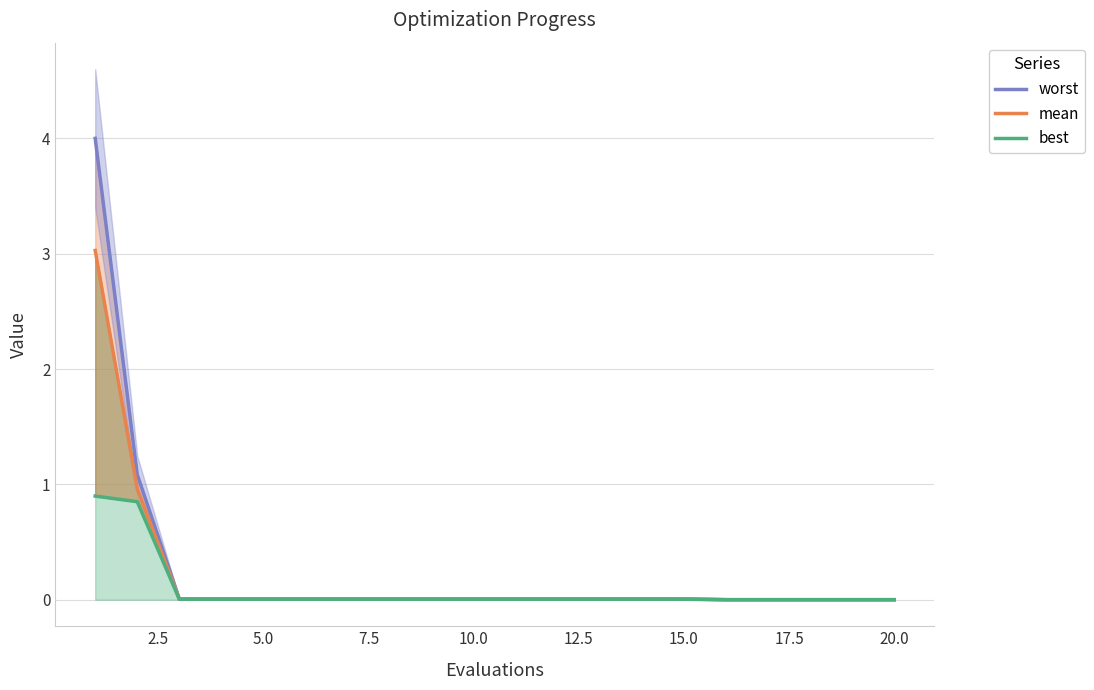

True or false: best and worst cross at least once.

False